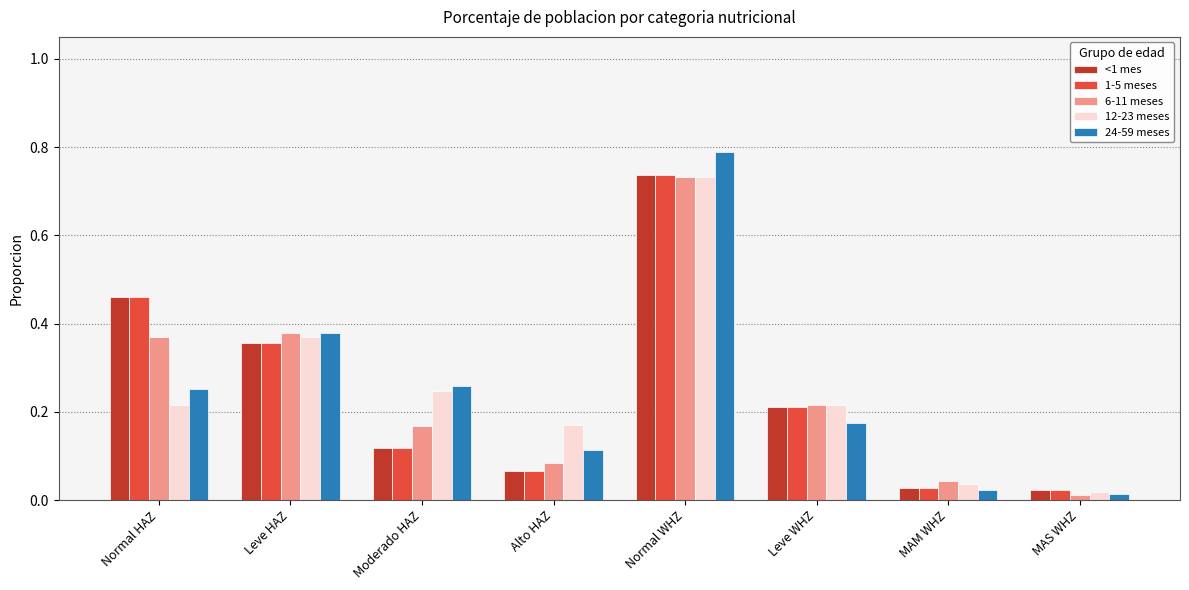

Where is 12-23 meses nearest to the value 0?

MAS WHZ